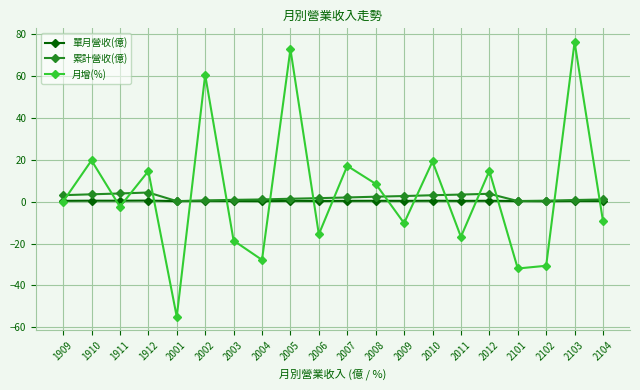

How many categories are shown in the chart?

20